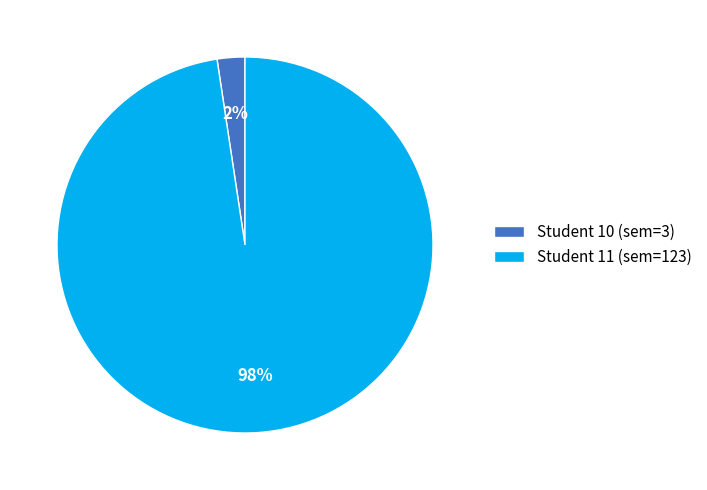

Which has a higher value, Student 11 (sem=123) or Student 10 (sem=3)?

Student 11 (sem=123)